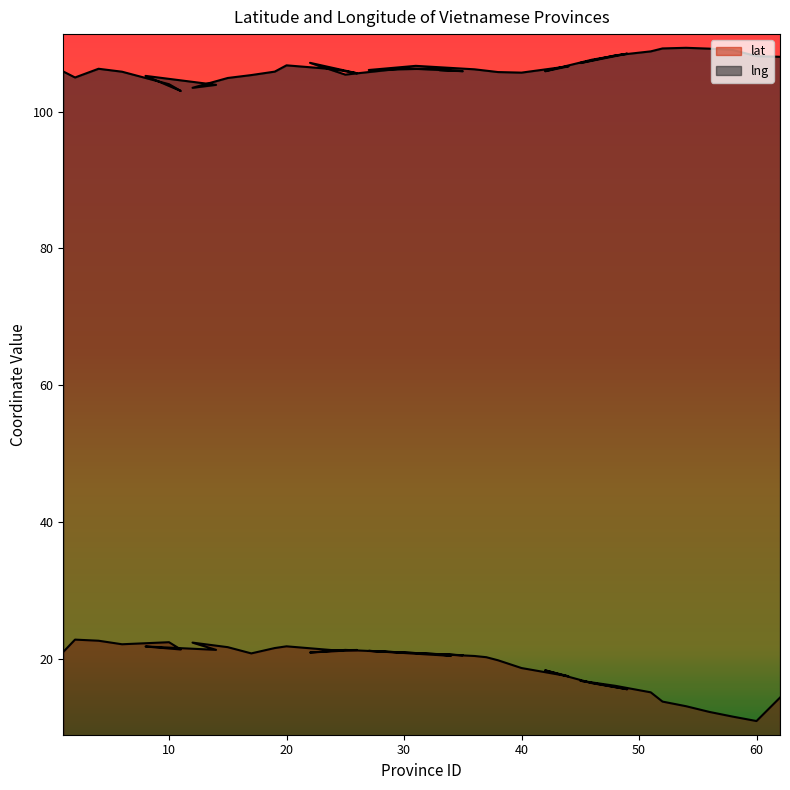

Read the lng value at 27.

106.1